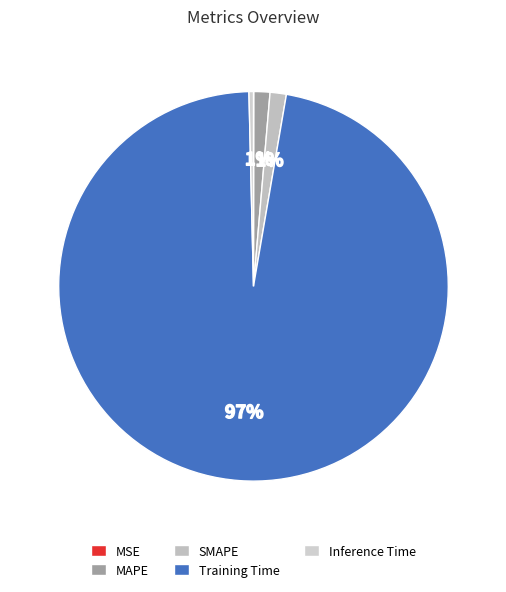

How much of the chart is everything except Inference Time?

99.6%